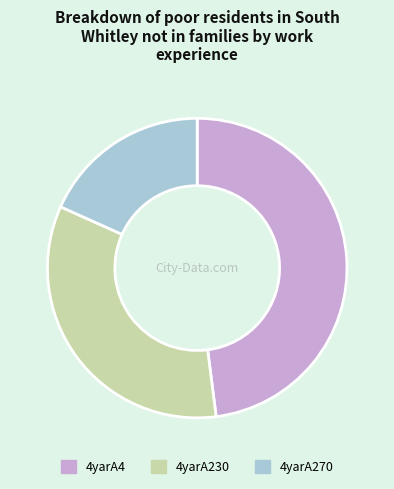

Is the sum of 4yarA230 and 4yarA270 greater than half?

Yes